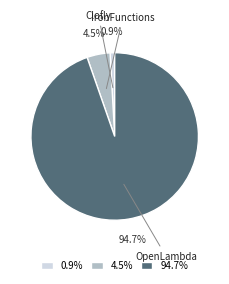

Combined, what portion of the pie is OpenLambda and Clofly?

95.5%